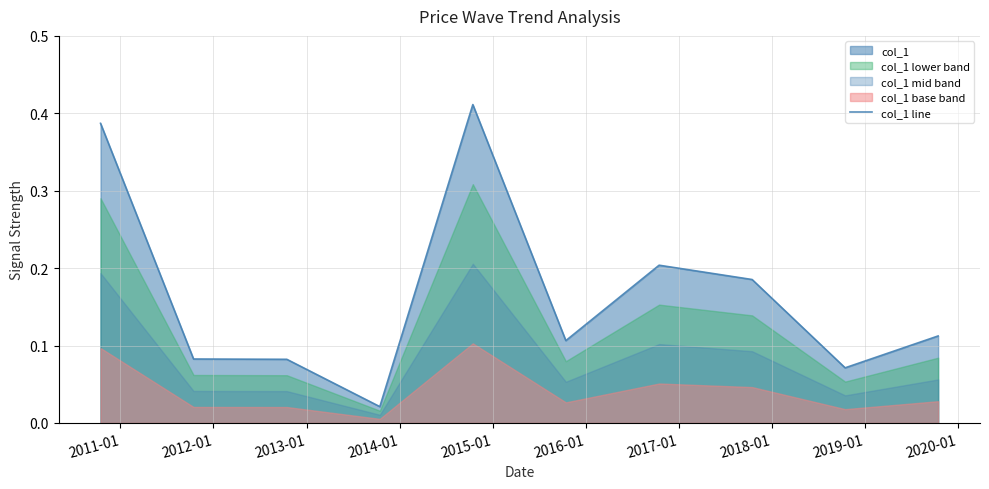

How many lines are shown in the chart?

1